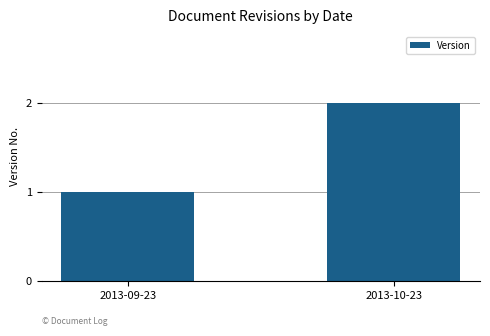

The chart shows a value of 1 at 2013-09-23. True or false?

True